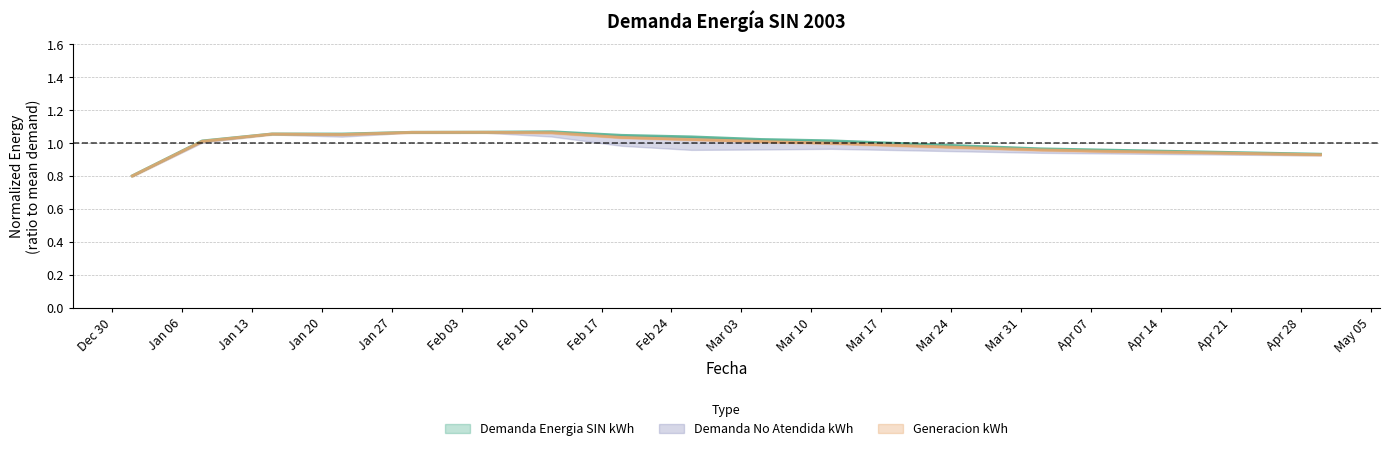

What is the value of the Demanda Energia SIN kWh point at the 3rd from the left?

1.1